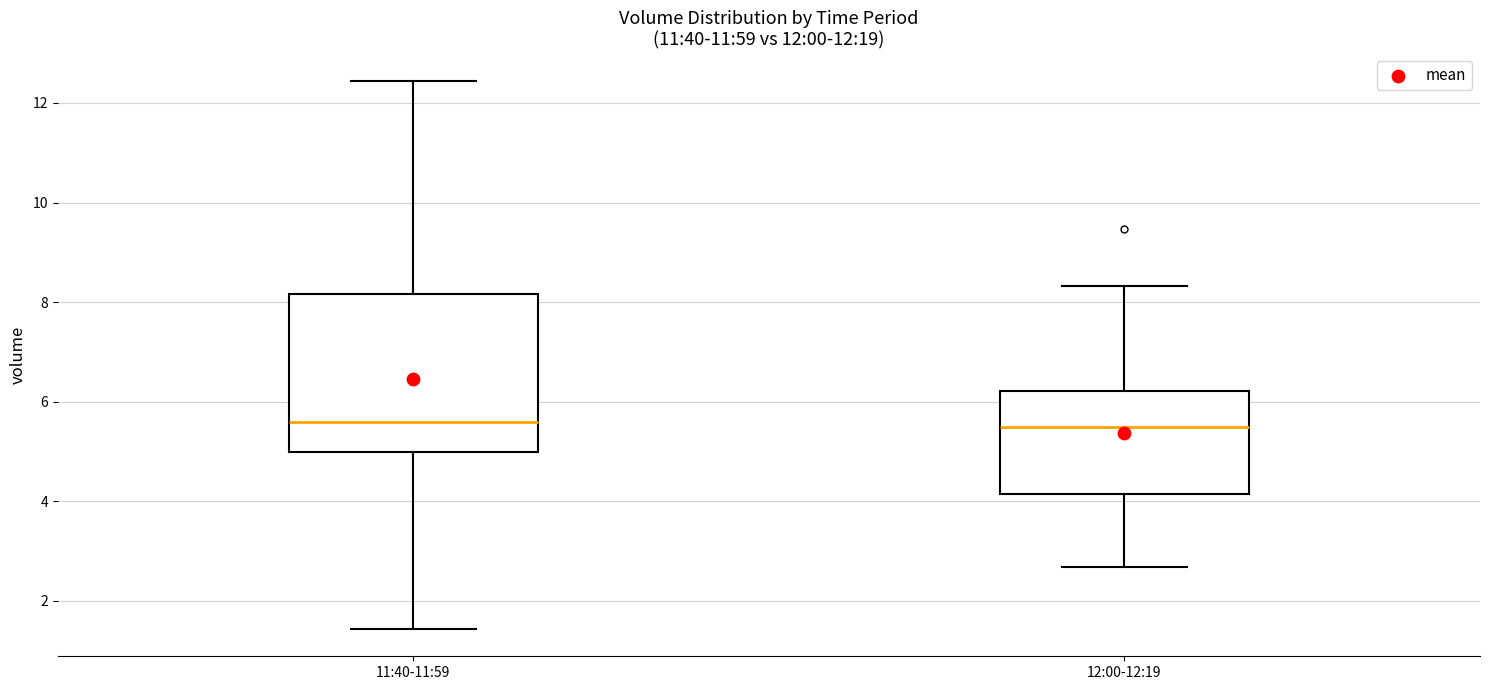

Reading left to right, transcribe this box plot: for each box, give where its median line is, the range the box spans, and where its two whiskers end, as read against the y-axis. The values are not printed on the chart, so give them approximately, as read against the axis.

11:40-11:59: median 5.6, box 5.0 to 8.2, whiskers 1.4 to 12.4
12:00-12:19: median 5.4, box 4.2 to 6.2, whiskers 2.6 to 8.4